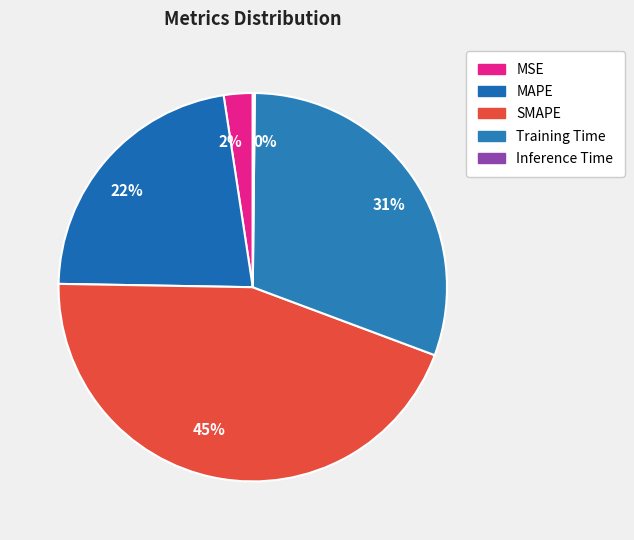

Is 45% the majority of the pie?

No